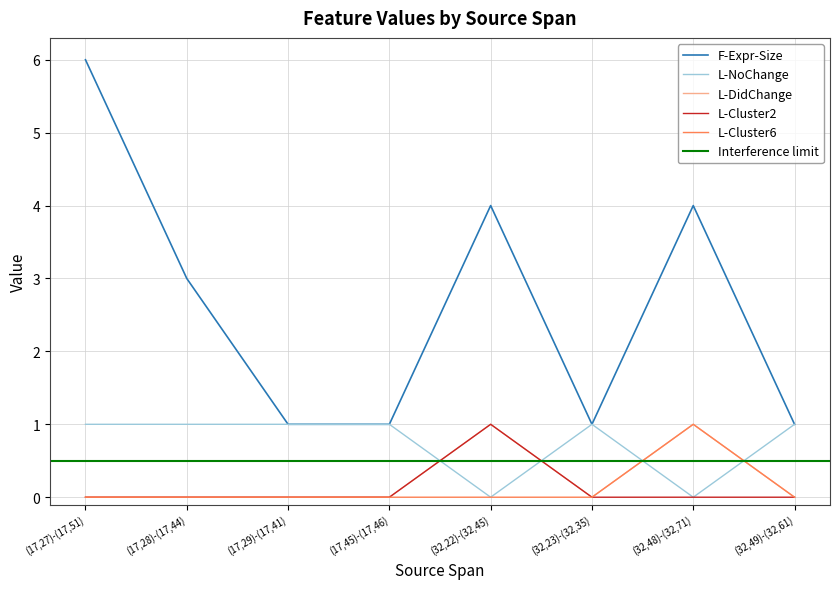

How many L-DidChange values are between 0 and 1?

8